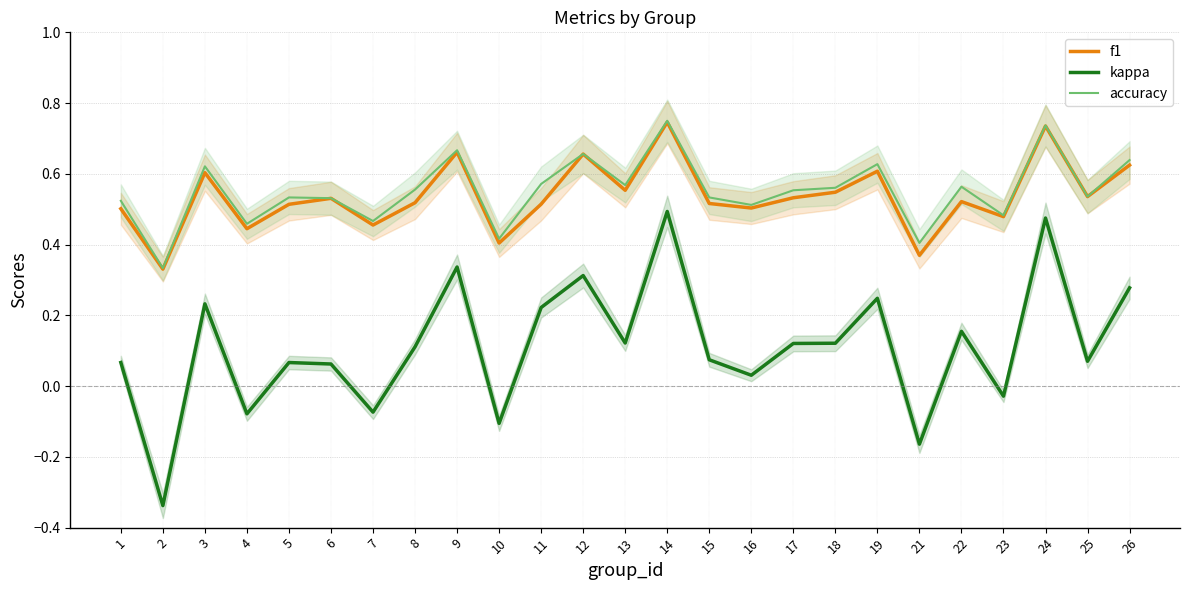

Where is f1 nearest to the value 0?

2